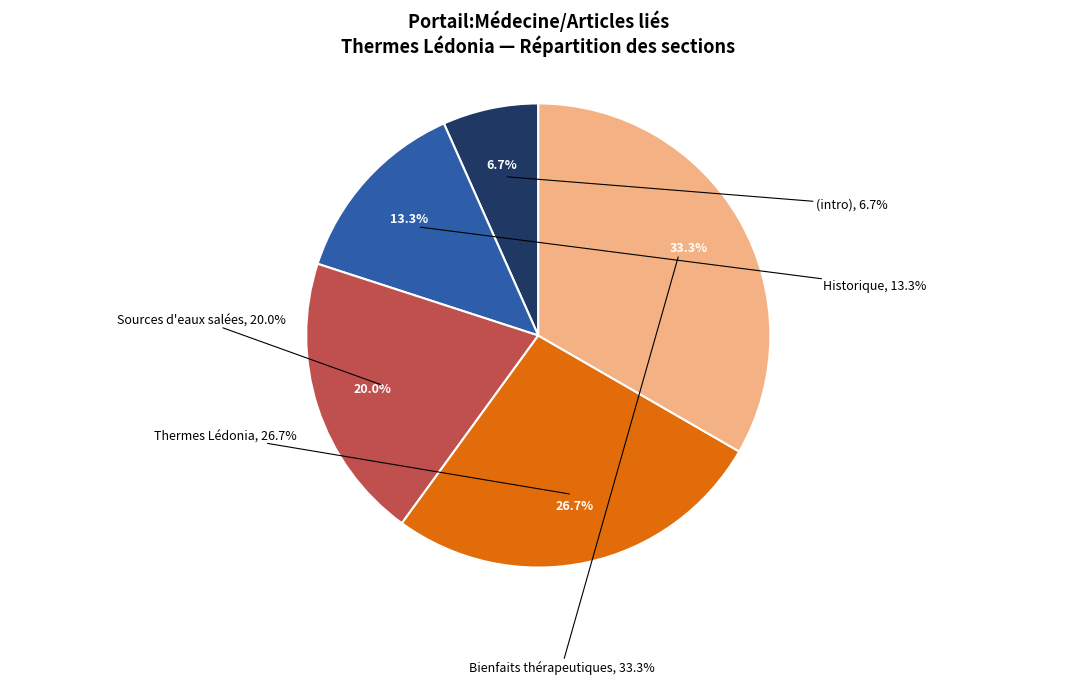

Is there a majority slice in this chart?

No